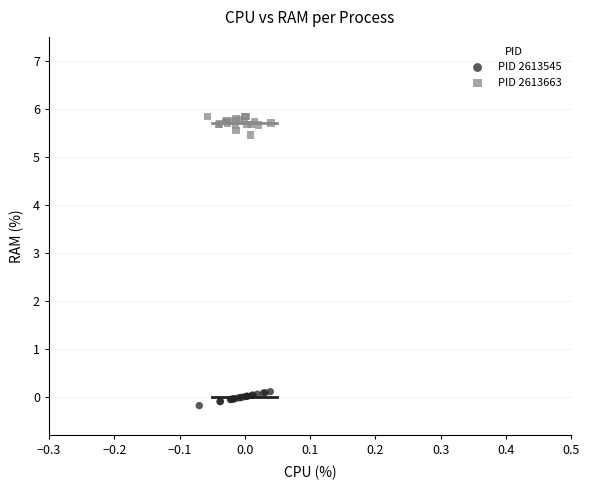

What are all the series names shown in the legend?

PID 2613545, PID 2613663